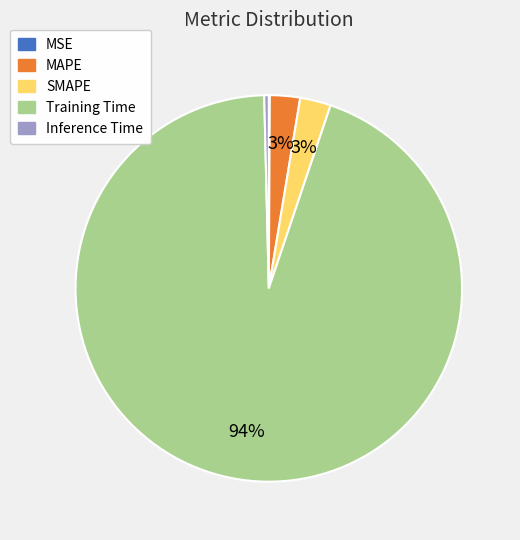

What is the largest slice in the pie chart?

Training Time